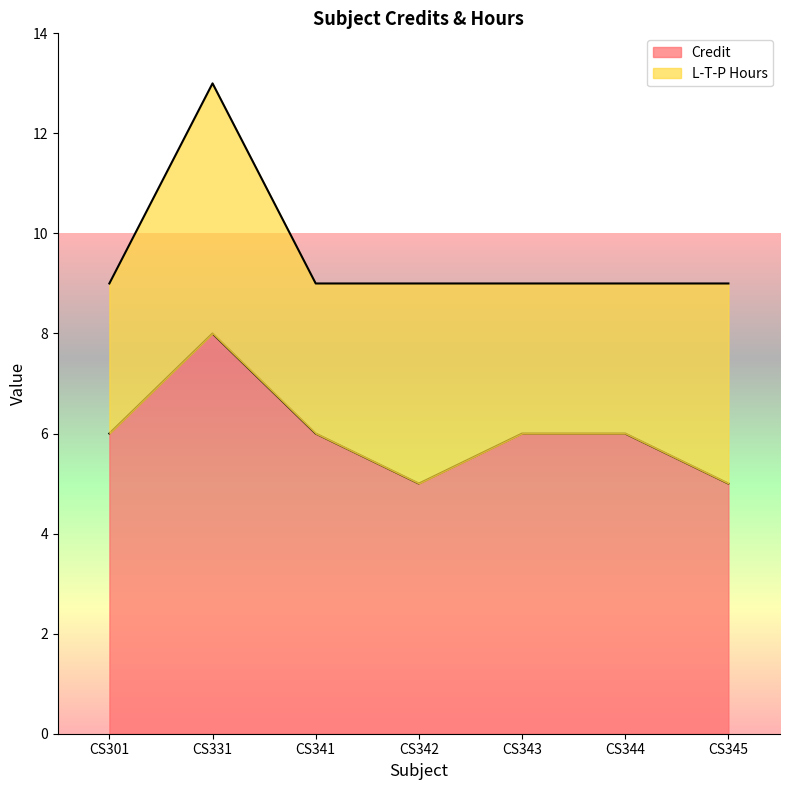

Is it true that the value at CS331 is 14?

False